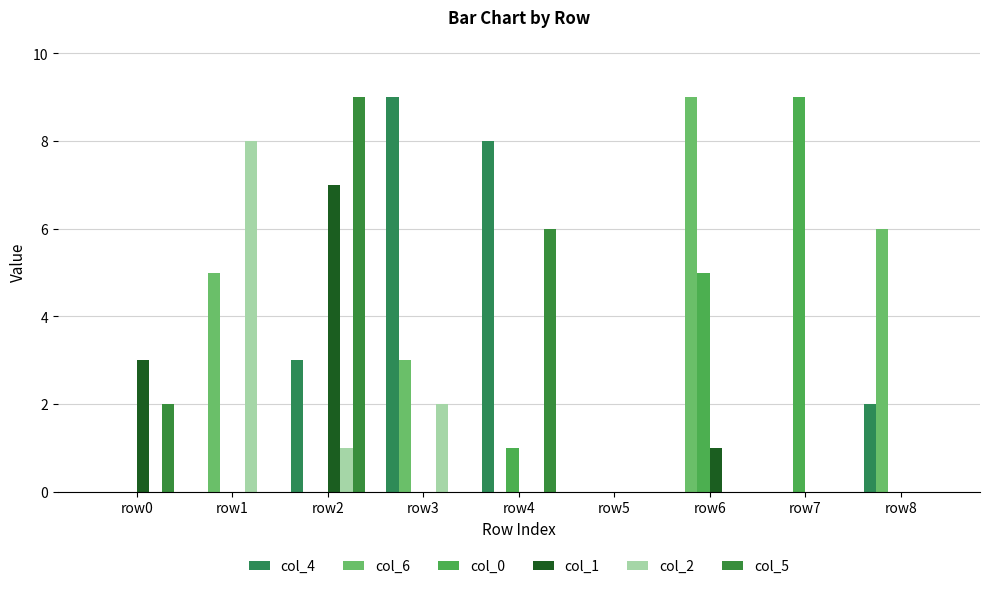

What is the total value across all series at row7?

9